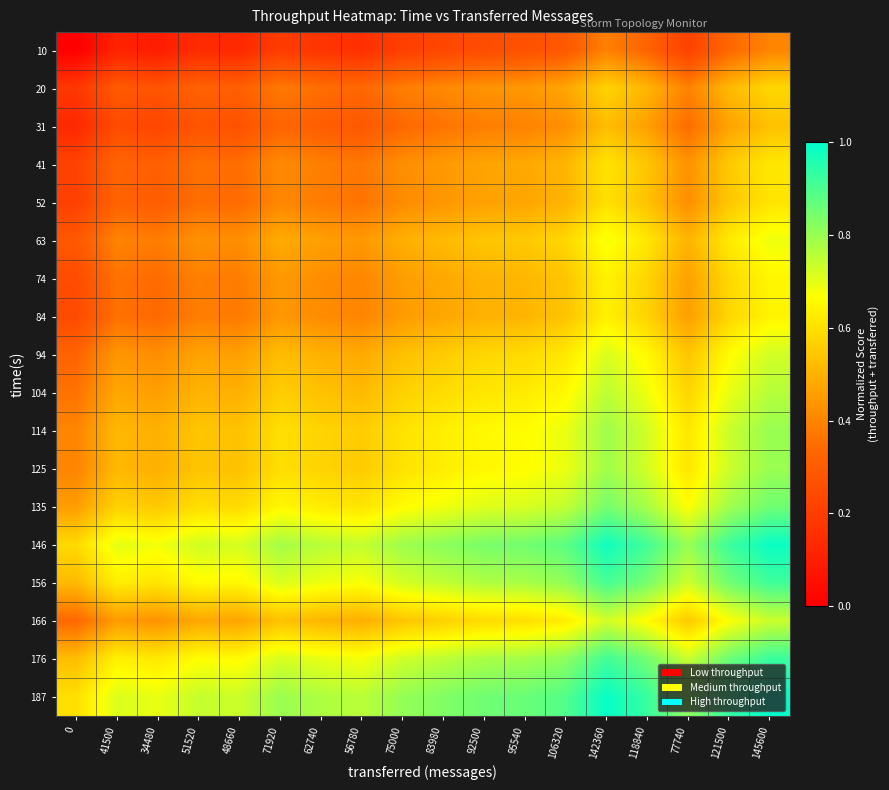

Reading right to left, list all the values displayed in this chart.

10: 145600=0.4	121500=0.3	77740=0.2	118840=0.3	142360=0.4	106320=0.3	95540=0.3	92500=0.3	83980=0.2	75000=0.2	56780=0.2	62740=0.2	71920=0.2	48660=0.1	51520=0.1	34480=0.1	41500=0.1	0=0.0
20: 145600=0.6	121500=0.5	77740=0.4	118840=0.5	142360=0.6	106320=0.5	95540=0.4	92500=0.4	83980=0.4	75000=0.4	56780=0.3	62740=0.4	71920=0.4	48660=0.3	51520=0.3	34480=0.3	41500=0.3	0=0.2
31: 145600=0.5	121500=0.5	77740=0.3	118840=0.5	142360=0.5	106320=0.4	95540=0.4	92500=0.4	83980=0.4	75000=0.3	56780=0.3	62740=0.3	71920=0.3	48660=0.3	51520=0.3	34480=0.2	41500=0.2	0=0.1
41: 145600=0.6	121500=0.6	77740=0.4	118840=0.5	142360=0.6	106320=0.5	95540=0.5	92500=0.5	83980=0.4	75000=0.4	56780=0.4	62740=0.4	71920=0.4	48660=0.4	51520=0.4	34480=0.3	41500=0.3	0=0.2
52: 145600=0.6	121500=0.5	77740=0.4	118840=0.5	142360=0.6	106320=0.5	95540=0.5	92500=0.5	83980=0.4	75000=0.4	56780=0.4	62740=0.4	71920=0.4	48660=0.3	51520=0.4	34480=0.3	41500=0.3	0=0.2
63: 145600=0.7	121500=0.6	77740=0.5	118840=0.6	142360=0.7	106320=0.6	95540=0.6	92500=0.5	83980=0.5	75000=0.5	56780=0.4	62740=0.5	71920=0.5	48660=0.4	51520=0.4	34480=0.4	41500=0.4	0=0.3
74: 145600=0.6	121500=0.6	77740=0.5	118840=0.6	142360=0.6	106320=0.5	95540=0.5	92500=0.5	83980=0.5	75000=0.5	56780=0.4	62740=0.4	71920=0.4	48660=0.4	51520=0.4	34480=0.3	41500=0.4	0=0.2
84: 145600=0.6	121500=0.6	77740=0.5	118840=0.6	142360=0.6	106320=0.5	95540=0.5	92500=0.5	83980=0.5	75000=0.5	56780=0.4	62740=0.4	71920=0.4	48660=0.4	51520=0.4	34480=0.3	41500=0.4	0=0.2
94: 145600=0.7	121500=0.7	77740=0.5	118840=0.7	142360=0.7	106320=0.6	95540=0.6	92500=0.6	83980=0.6	75000=0.5	56780=0.5	62740=0.5	71920=0.5	48660=0.5	51520=0.5	34480=0.4	41500=0.4	0=0.3
104: 145600=0.8	121500=0.7	77740=0.6	118840=0.7	142360=0.8	106320=0.7	95540=0.6	92500=0.6	83980=0.6	75000=0.6	56780=0.5	62740=0.5	71920=0.6	48660=0.5	51520=0.5	34480=0.5	41500=0.5	0=0.4
114: 145600=0.8	121500=0.7	77740=0.6	118840=0.7	142360=0.8	106320=0.7	95540=0.7	92500=0.7	83980=0.6	75000=0.6	56780=0.6	62740=0.6	71920=0.6	48660=0.5	51520=0.5	34480=0.5	41500=0.5	0=0.4
125: 145600=0.8	121500=0.7	77740=0.6	118840=0.7	142360=0.8	106320=0.7	95540=0.7	92500=0.7	83980=0.6	75000=0.6	56780=0.6	62740=0.6	71920=0.6	48660=0.5	51520=0.5	34480=0.5	41500=0.5	0=0.4
135: 145600=0.9	121500=0.8	77740=0.7	118840=0.8	142360=0.8	106320=0.7	95540=0.7	92500=0.7	83980=0.7	75000=0.7	56780=0.6	62740=0.6	71920=0.7	48660=0.6	51520=0.6	34480=0.5	41500=0.6	0=0.5
146: 145600=1.0	121500=0.9	77740=0.8	118840=0.9	142360=1.0	106320=0.9	95540=0.8	92500=0.8	83980=0.8	75000=0.8	56780=0.7	62740=0.8	71920=0.8	48660=0.7	51520=0.7	34480=0.7	41500=0.7	0=0.6
156: 145600=0.9	121500=0.9	77740=0.7	118840=0.8	142360=0.9	106320=0.8	95540=0.8	92500=0.8	83980=0.7	75000=0.7	56780=0.7	62740=0.7	71920=0.7	48660=0.7	51520=0.7	34480=0.6	41500=0.6	0=0.5
166: 145600=0.7	121500=0.7	77740=0.5	118840=0.7	142360=0.7	106320=0.6	95540=0.6	92500=0.6	83980=0.6	75000=0.5	56780=0.5	62740=0.5	71920=0.5	48660=0.5	51520=0.5	34480=0.4	41500=0.5	0=0.3
176: 145600=0.9	121500=0.9	77740=0.7	118840=0.9	142360=0.9	106320=0.8	95540=0.8	92500=0.8	83980=0.8	75000=0.7	56780=0.7	62740=0.7	71920=0.7	48660=0.7	51520=0.7	34480=0.6	41500=0.6	0=0.5
187: 145600=1.0	121500=0.9	77740=0.8	118840=0.9	142360=1.0	106320=0.9	95540=0.9	92500=0.9	83980=0.8	75000=0.8	56780=0.8	62740=0.8	71920=0.8	48660=0.7	51520=0.7	34480=0.7	41500=0.7	0=0.6